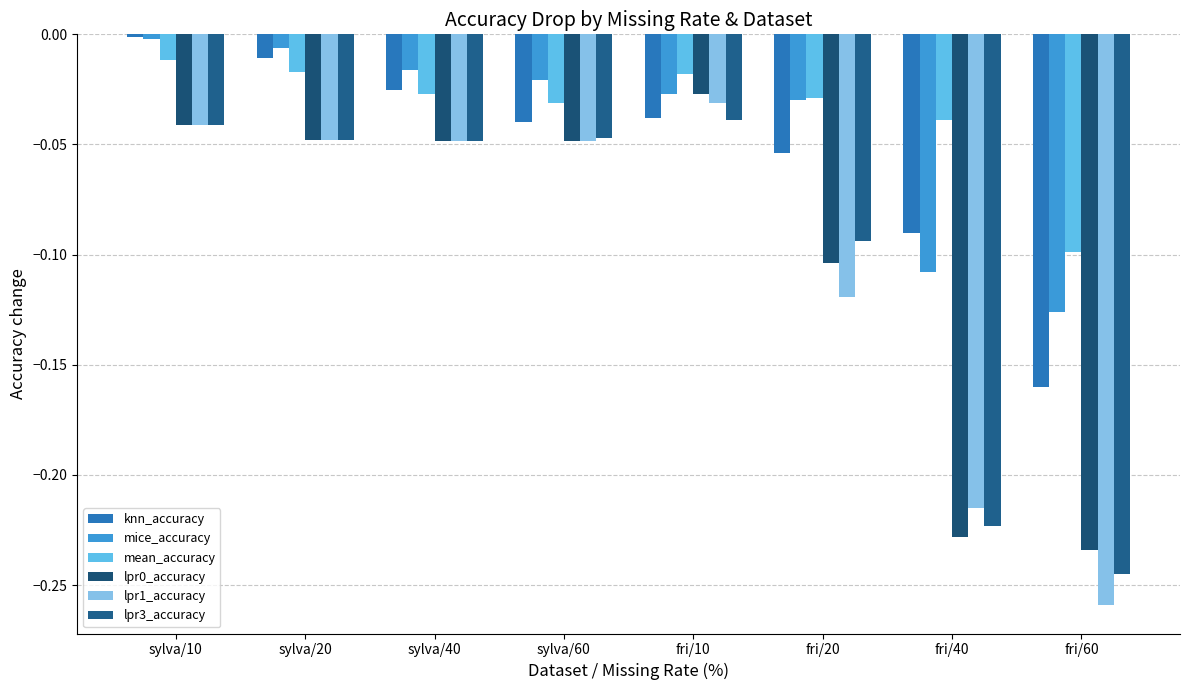

Which category has the highest value across all series?

sylva/10